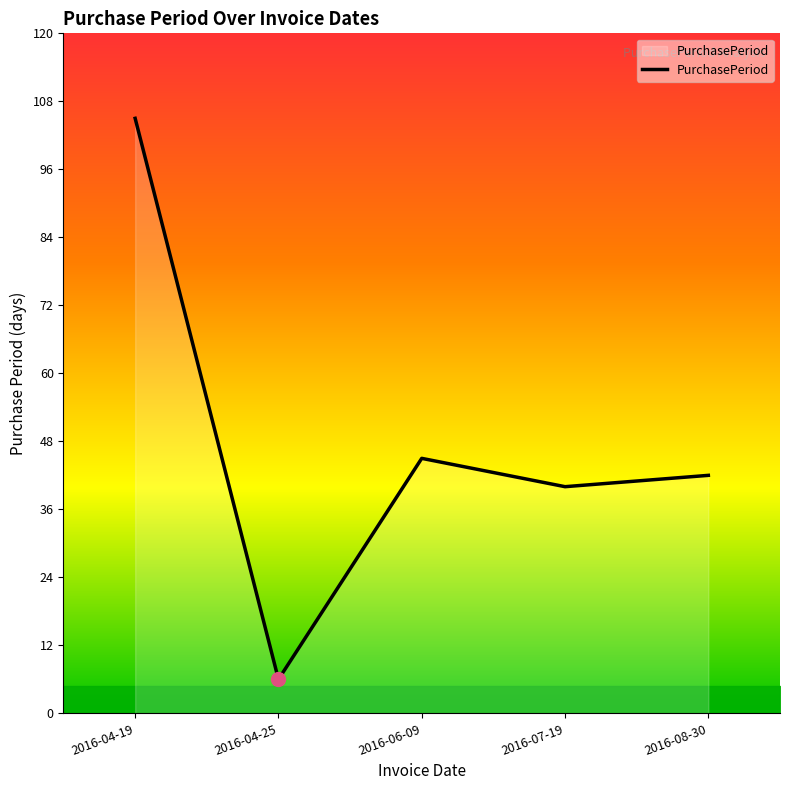

Count the number of categories in the chart.

5